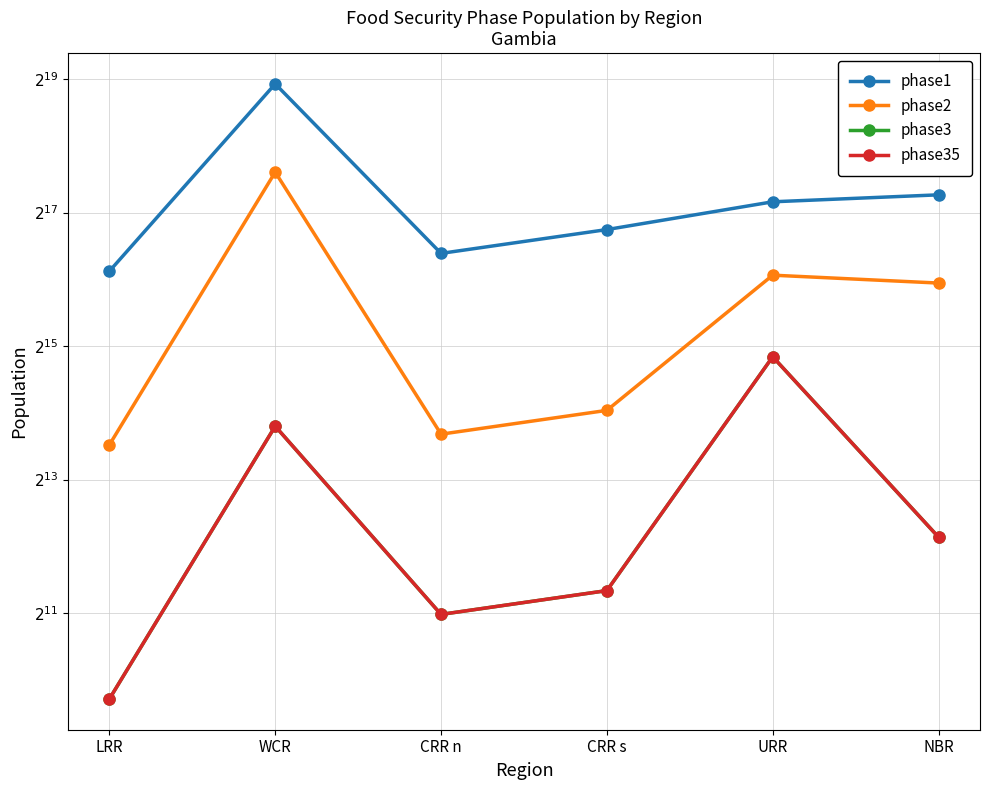

At WCR, list the series in order from largest to smallest.

phase1, phase2, phase3, phase35